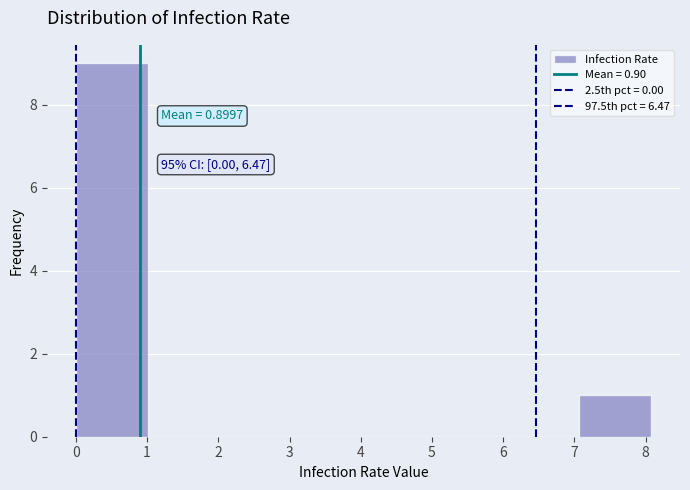

Over which range of the x-axis is the bar tallest?

0.0 to 1.0